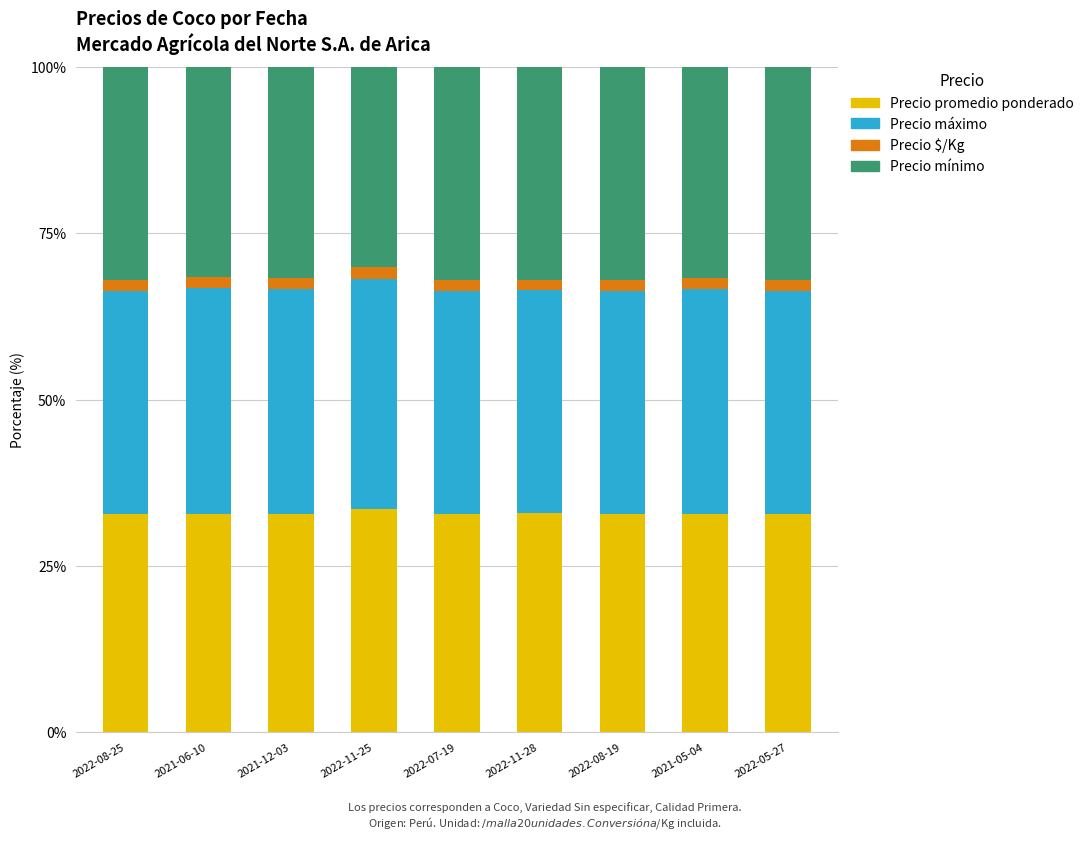

What is the sum of all Precio promedio ponderado values?

295.9